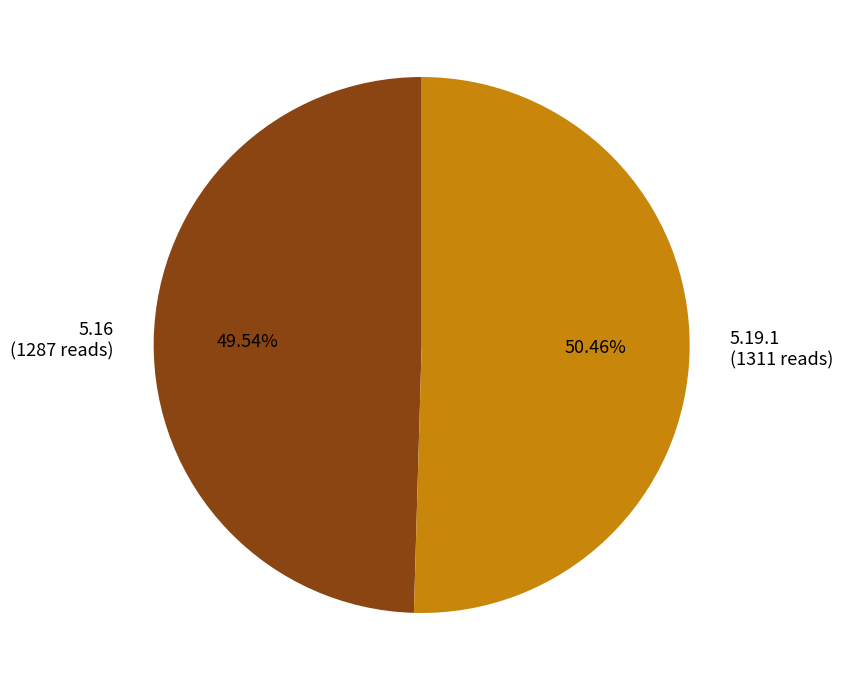

Which slice represents more than half of the pie?

5.19.1